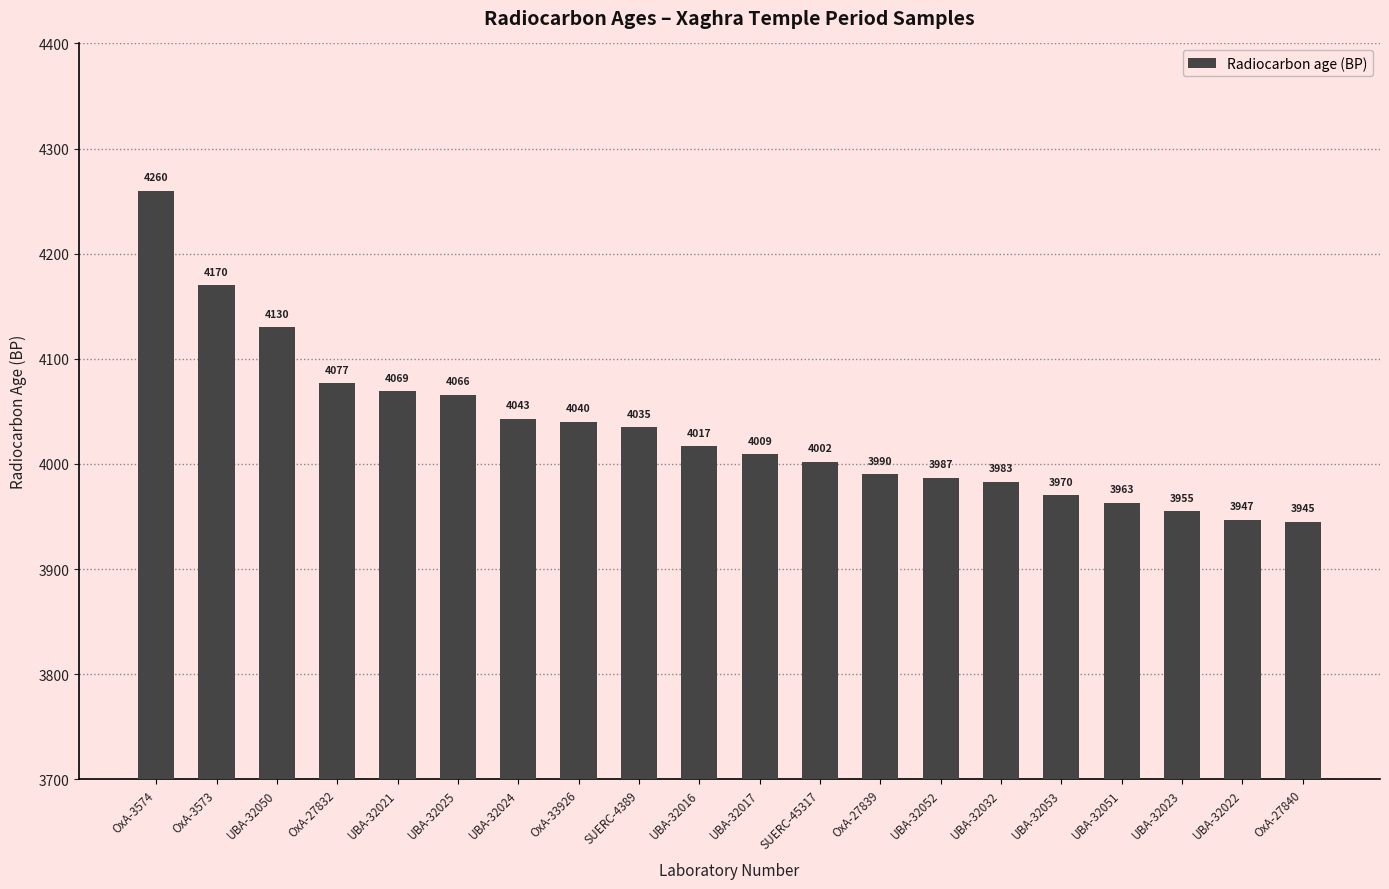

How many values are below 4017?

10